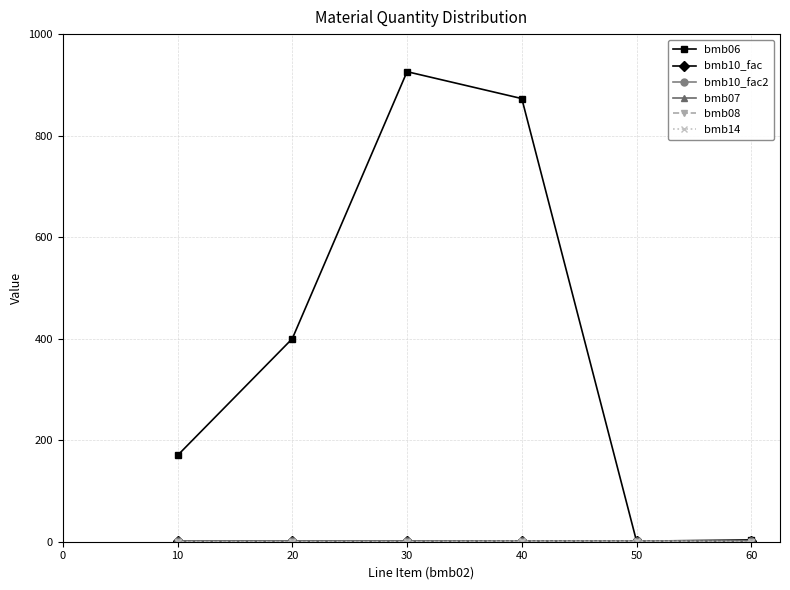

Is it true that bmb10_fac2 equals 0.4 at 40?

False